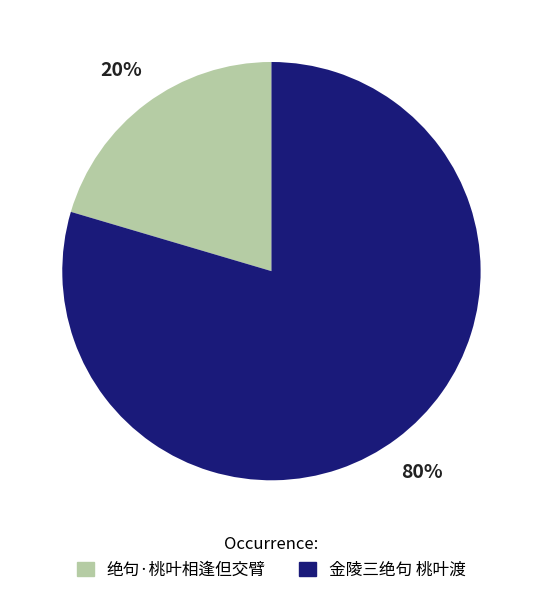

To the nearest percent, what is the combined percentage of 金陵三绝句 桃叶渡 and 绝句·桃叶相逢但交臂?

100%